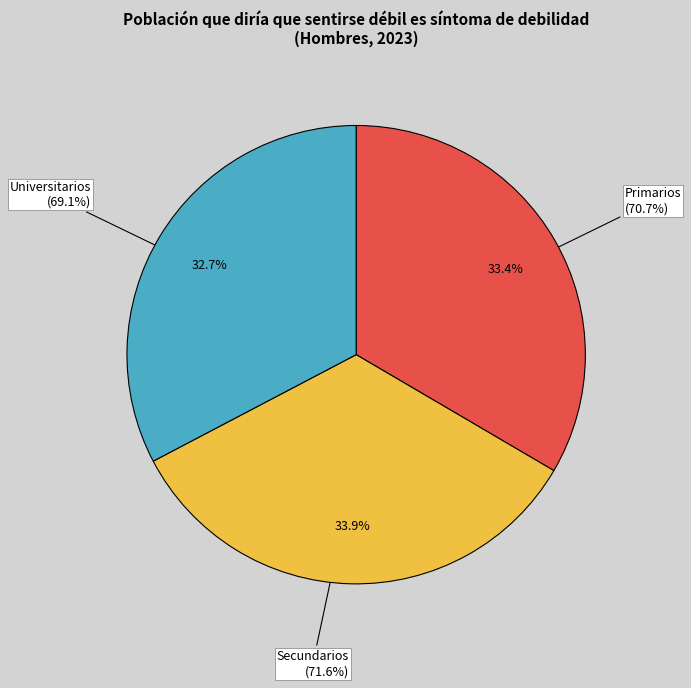

Which slice is the smallest?

Universitarios